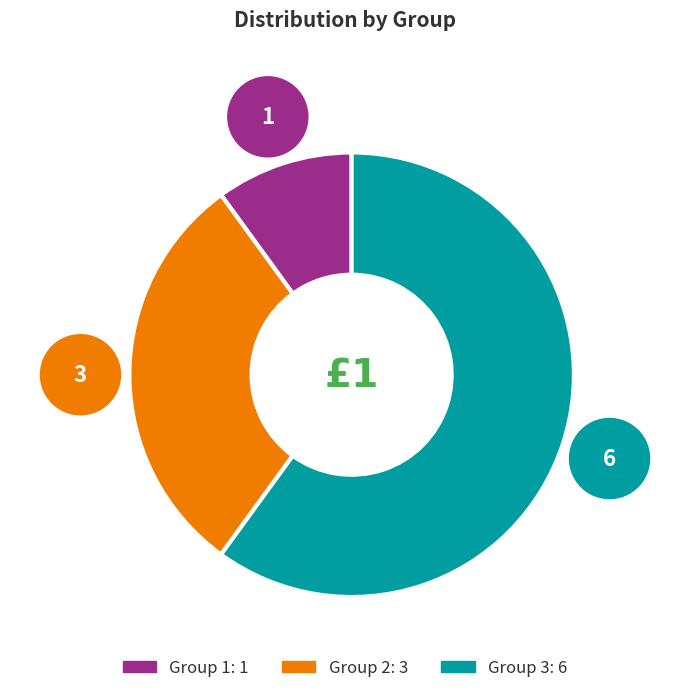

Is there a majority slice in this chart?

Yes